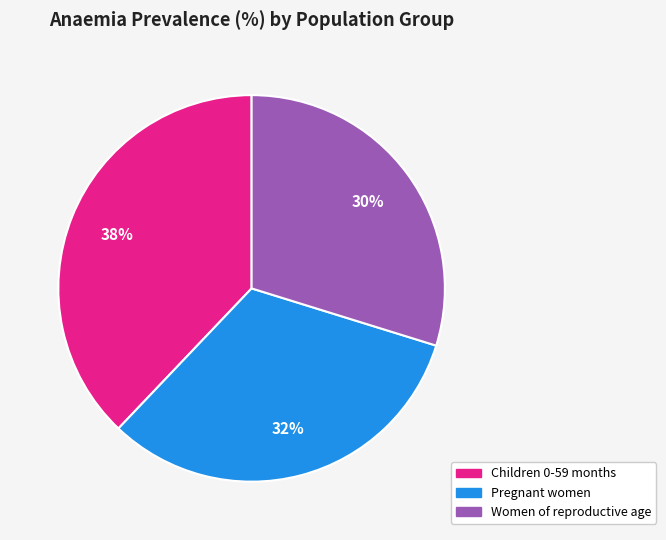

Does any single category account for the majority?

No